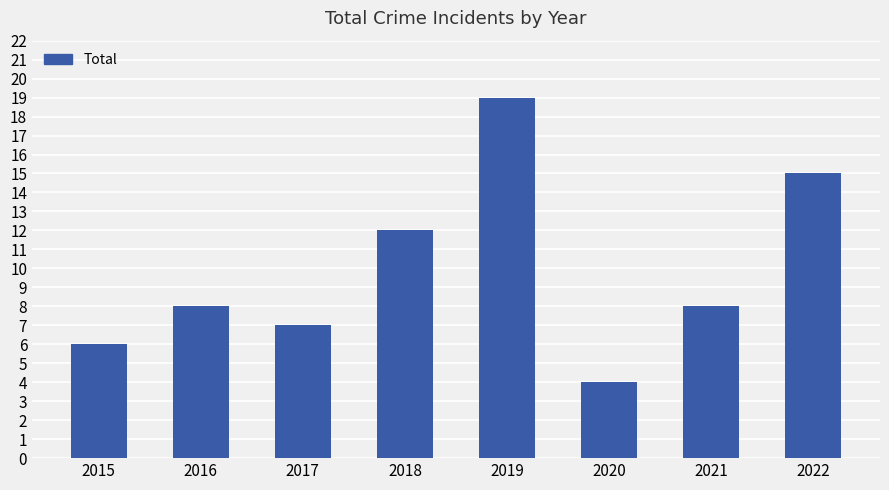

Which category has the highest value across all series?

2019